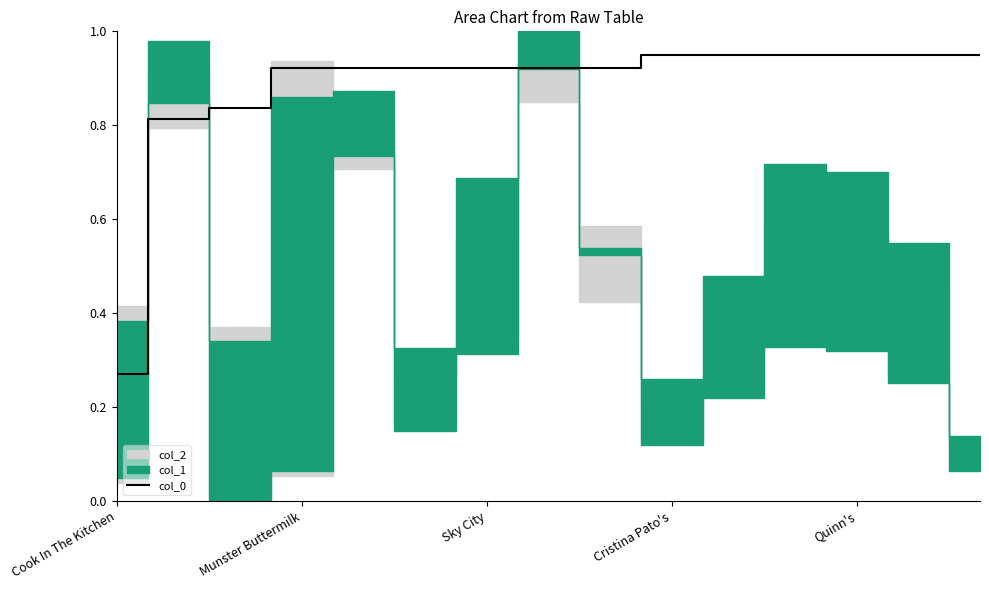

Reading left to right, transcribe all the data shown in this chart.

0.3	0.8	0.8	0.9	0.9	0.9	0.9	0.9	0.9	0.9	0.9	0.9	0.9	0.9	0.9